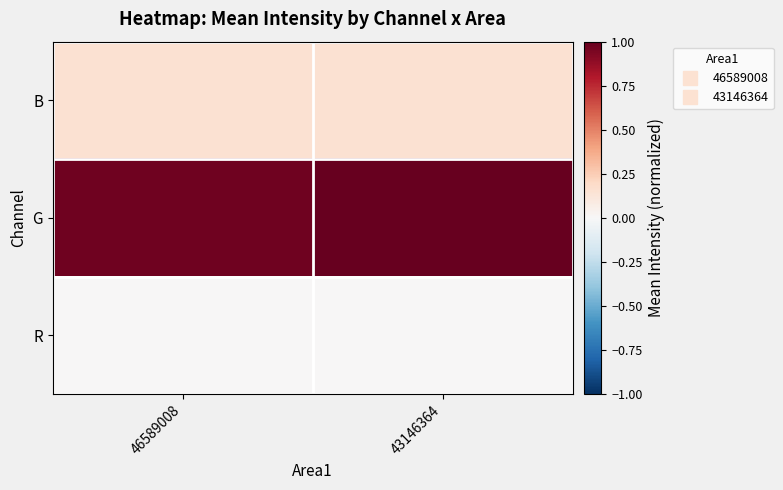

What is the spread (max minus min) of values at 43146364?

1.0